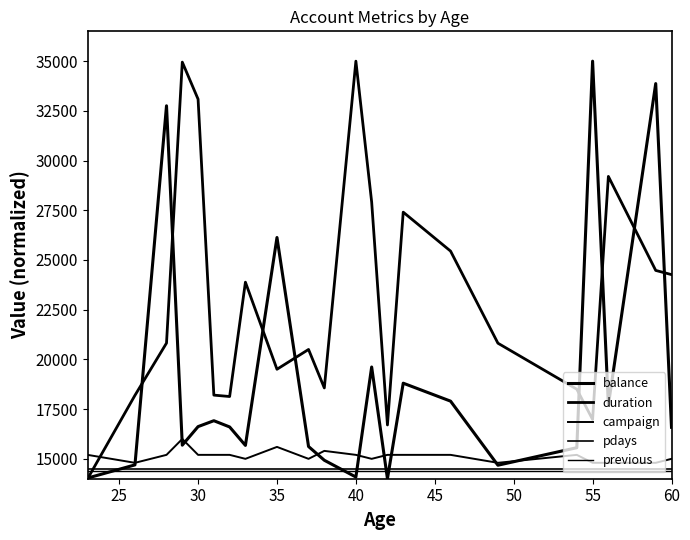

How many values in the balance series exceed 16603?

11